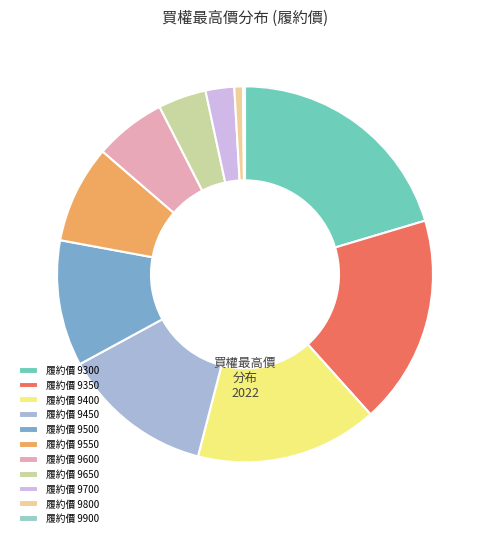

Which slice is the smallest?

9900